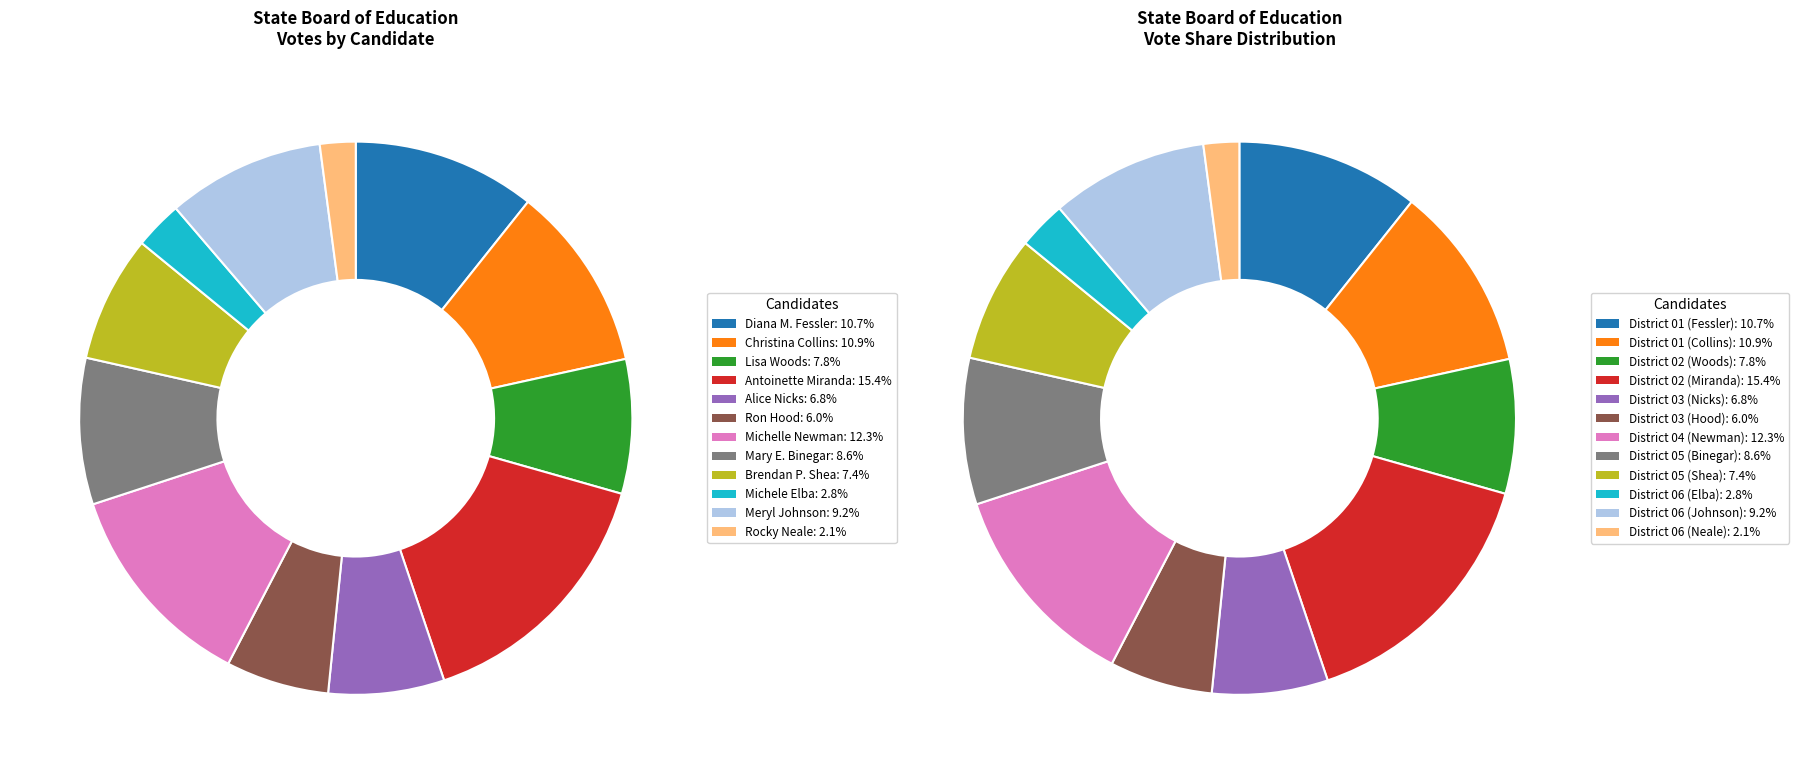

Does any single category account for the majority?

No